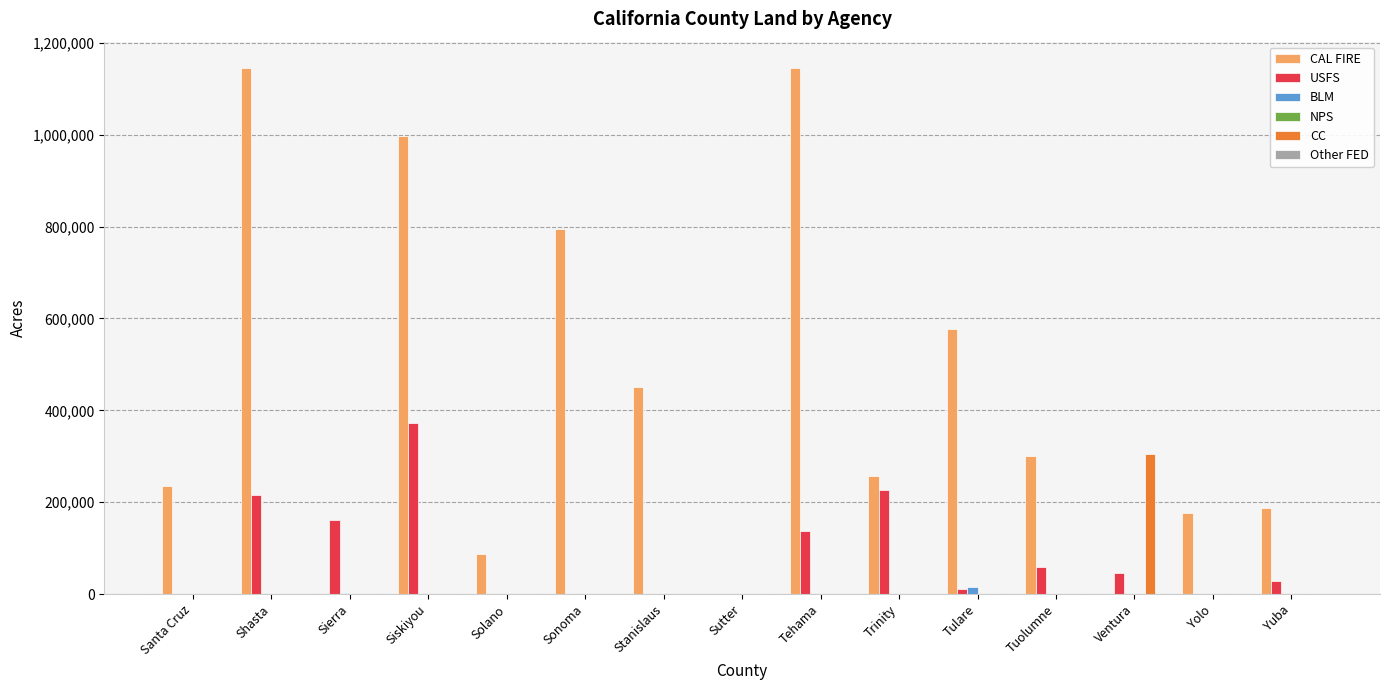

Which series has the largest total across all categories?

CAL FIRE